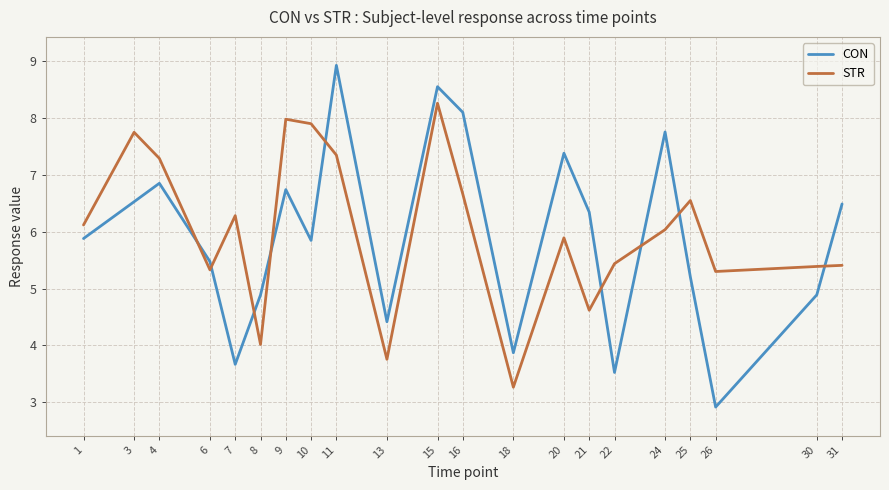

In CON, how many points are lower than both neighbors (excluding endpoints)?

6